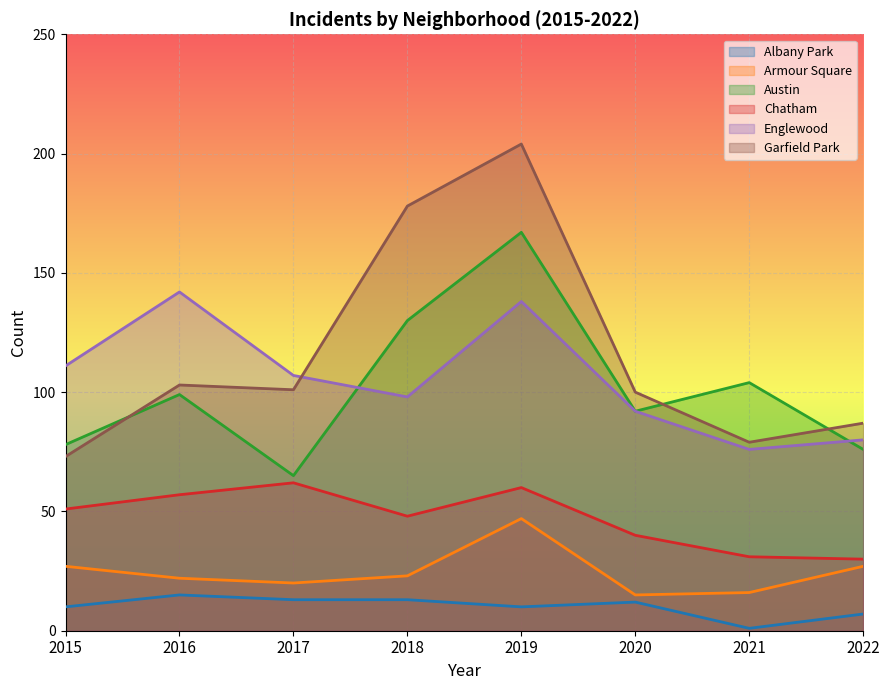

Where is the first local maximum for Garfield Park?

2016